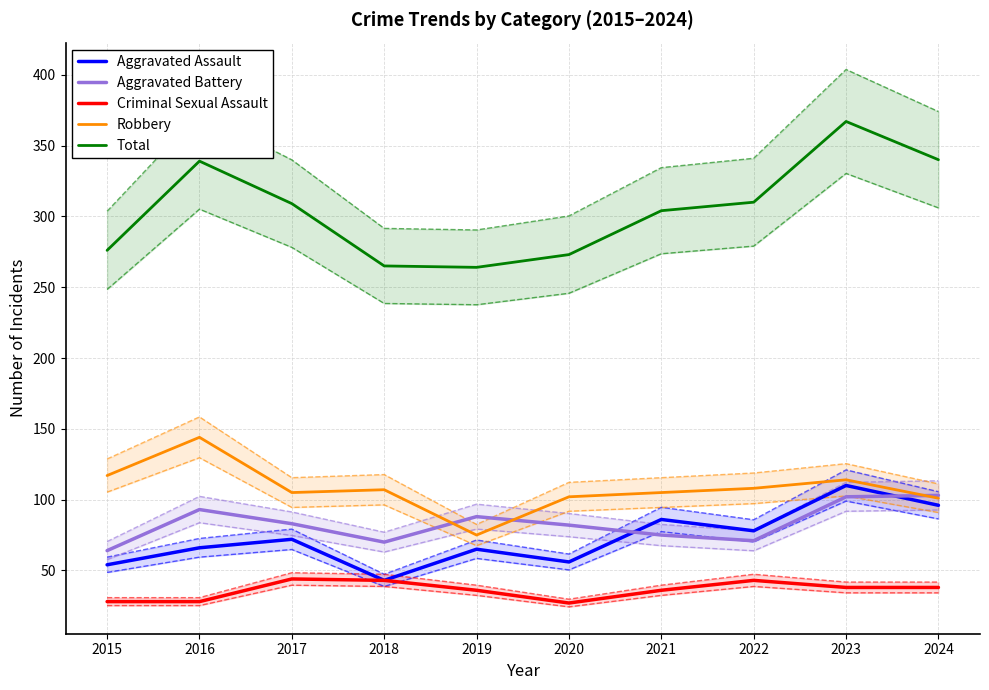

Where is the first local maximum for Total?

2016